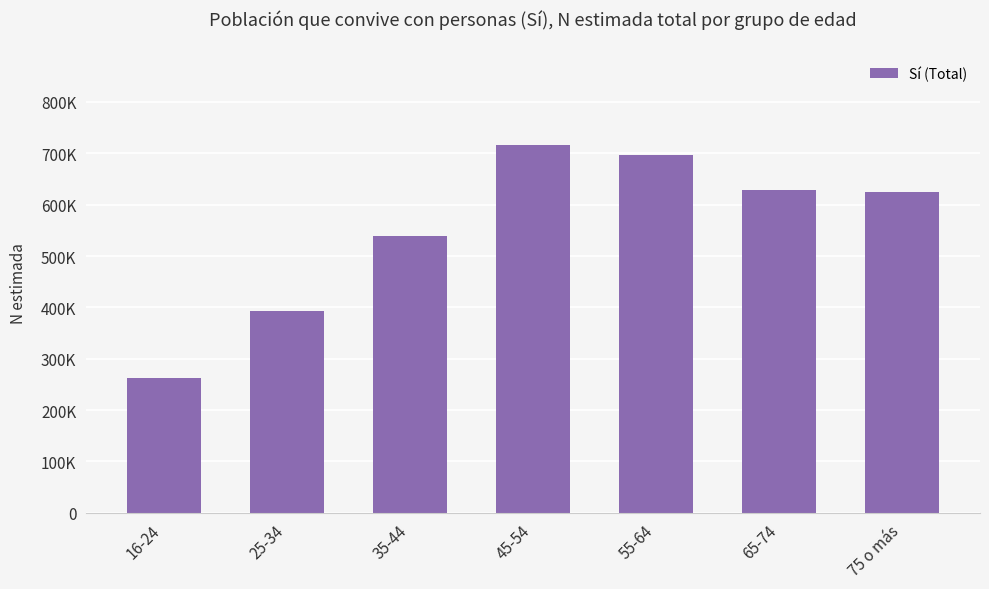

At which label is the value closest to 489395?

35-44